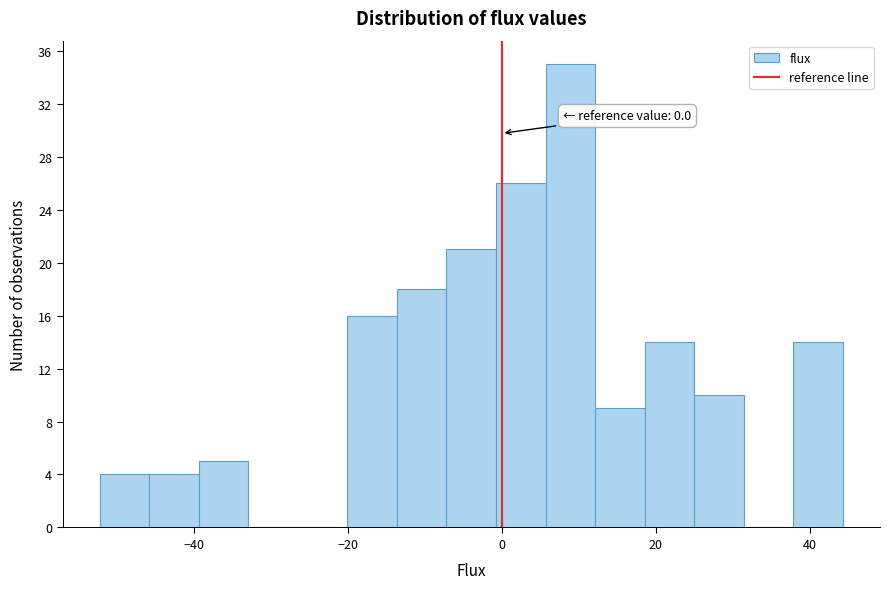

Read against the x-axis, roughly where is the centre of the tallest bar?

8